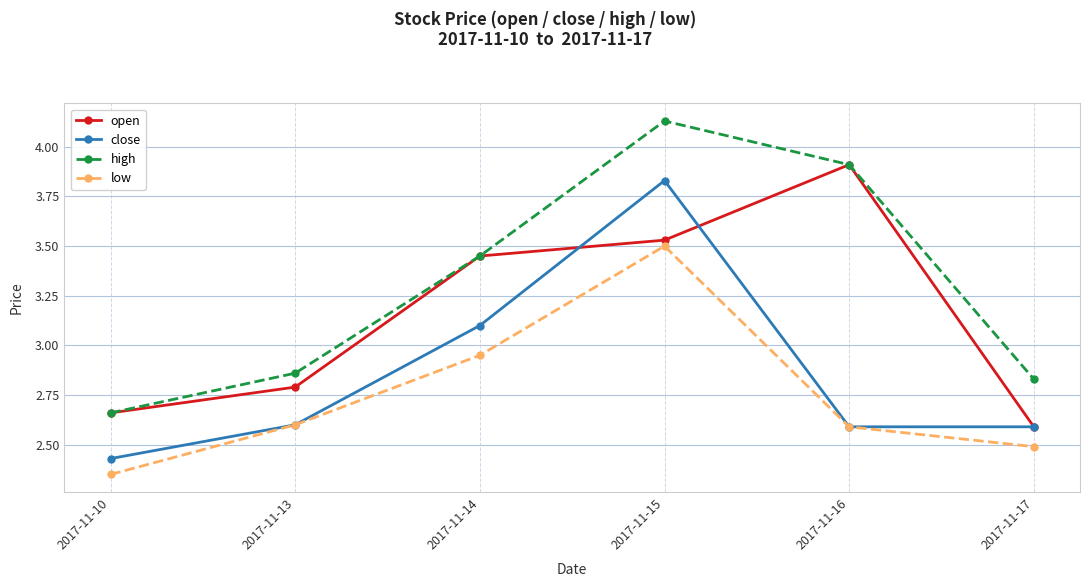

At which label is low closest to 2?

2017-11-10